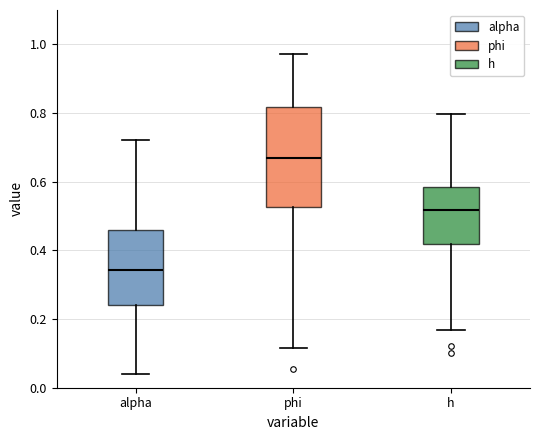

Reading left to right, read every box against the y-axis: the position of its median line, the range the box covers, and the ends of its whiskers. The values are not printed on the chart, so give them approximately, as read against the axis.

alpha: median 0.34, box 0.24 to 0.46, whiskers 0.04 to 0.72
phi: median 0.66, box 0.52 to 0.82, whiskers 0.12 to 0.98
h: median 0.52, box 0.42 to 0.58, whiskers 0.16 to 0.80